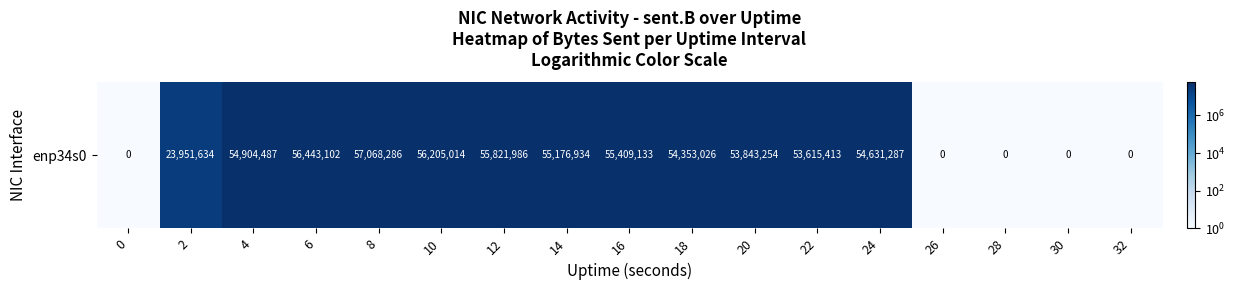

What is the difference between the maximum and second lowest values?

57068285